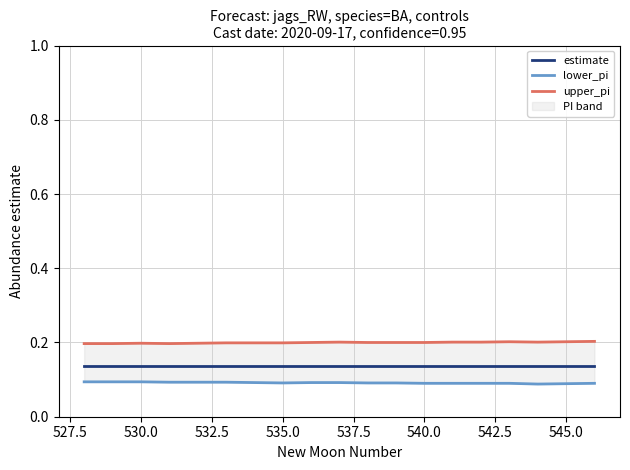

True or false: lower_pi and estimate intersect in this chart.

False